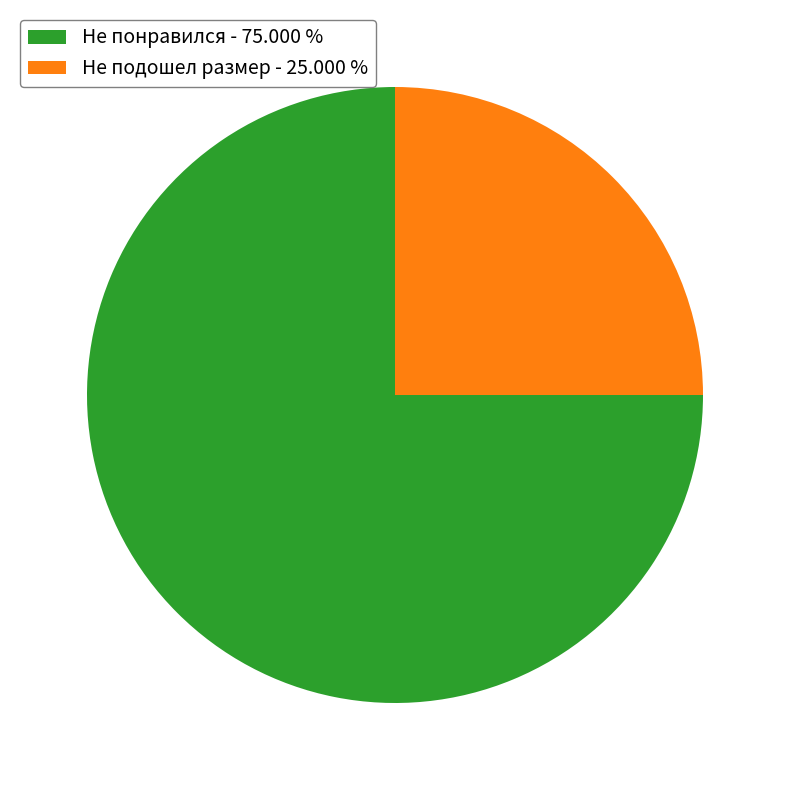

Rank the categories by value from highest to lowest.

Не понравился, Не подошел размер